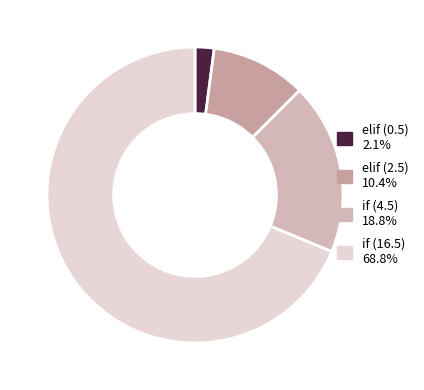

To the nearest percent, what percentage of the pie is elif (0.5)?

2%